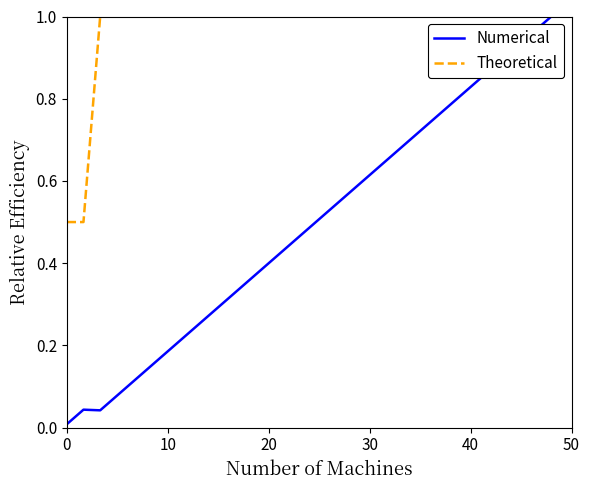

Which series has the widest spread of values?

Numerical